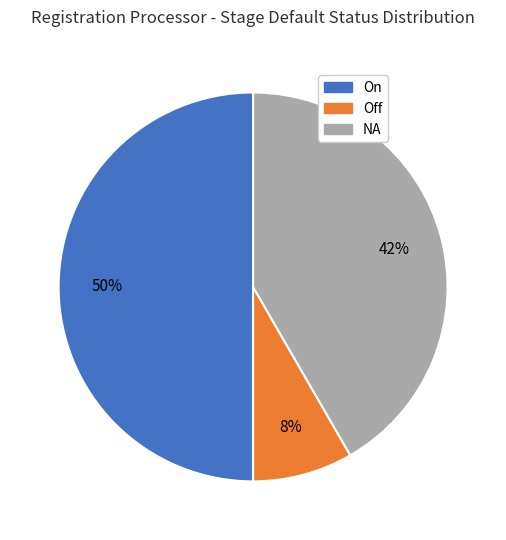

Is Off the majority of the pie?

No